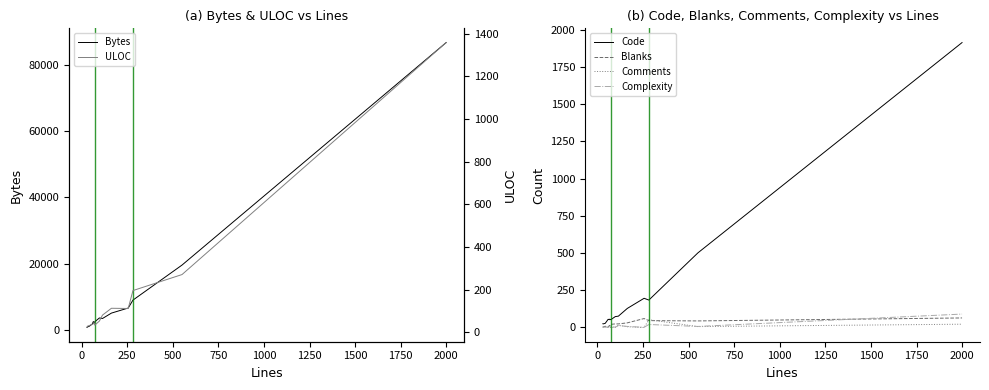

What is the difference between the maximum and minimum values in the Code series?

1889